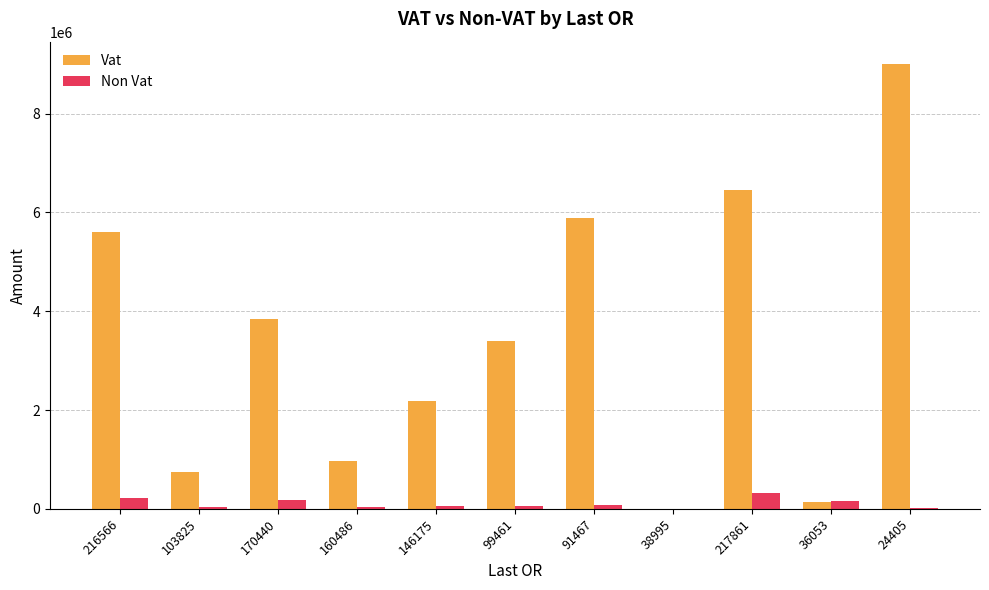

Is the value of Non Vat at 99461 greater than the value of Vat at 146175?

No